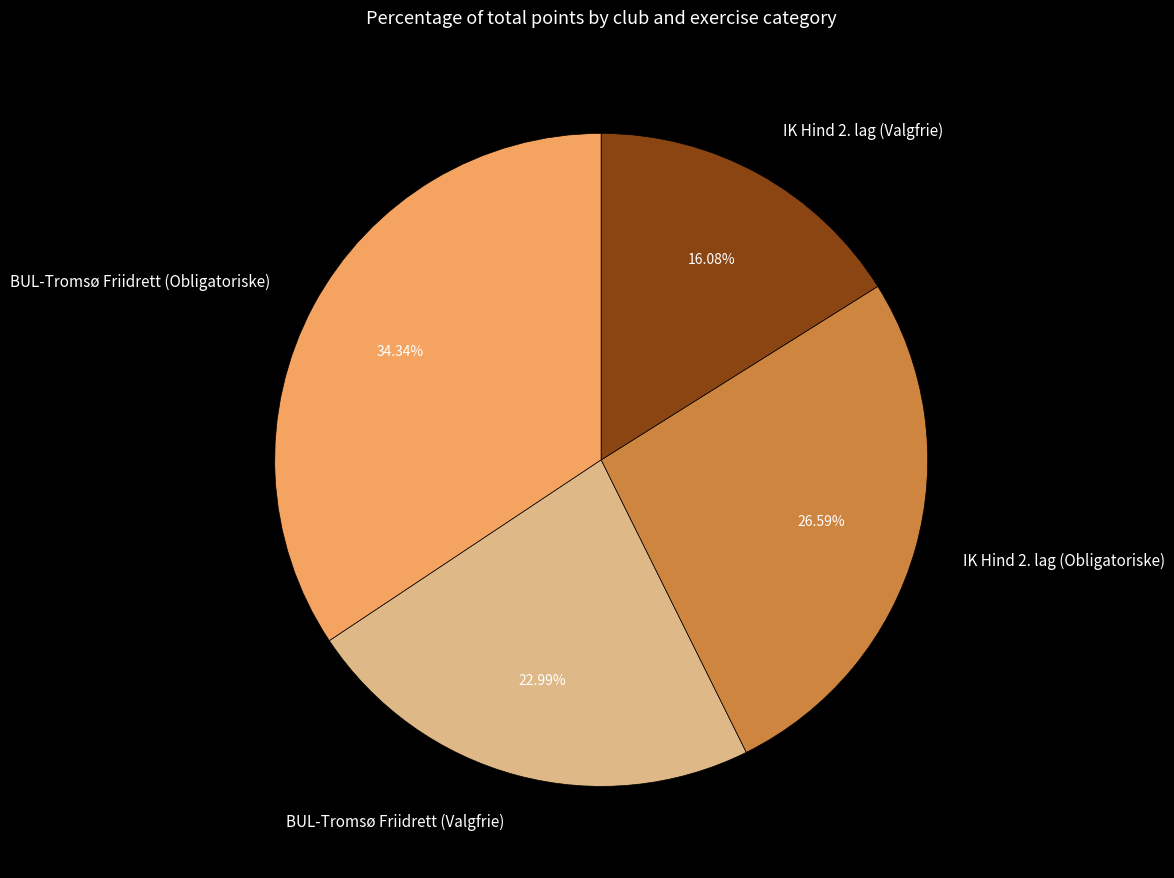

What is the ratio of the value at BUL-Tromsø Friidrett (Valgfrie) to the value at BUL-Tromsø Friidrett (Obligatoriske)?

0.7